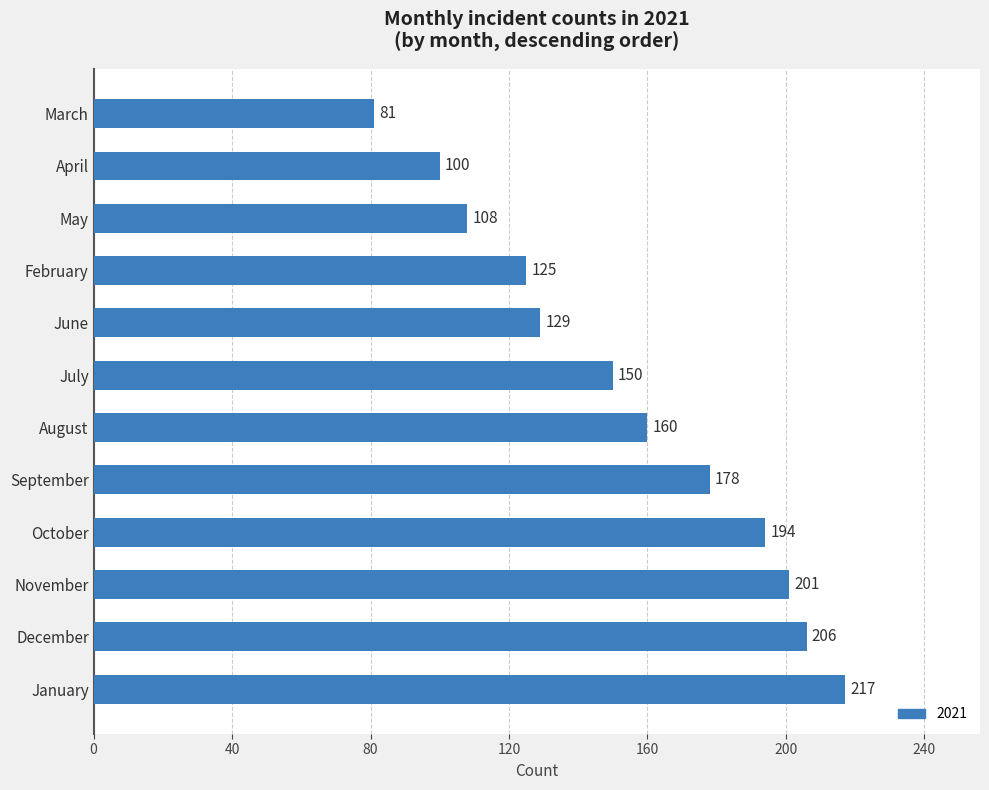

List the labels in order of value, smallest first.

March, April, May, February, June, July, August, September, October, November, December, January